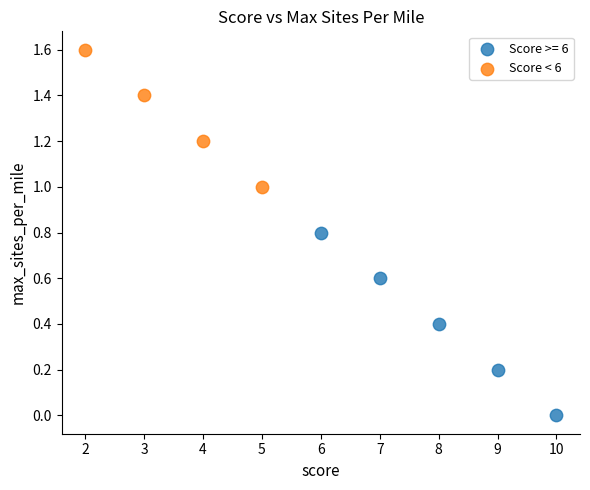

Which series reaches the minimum Y coordinate?

Score >= 6